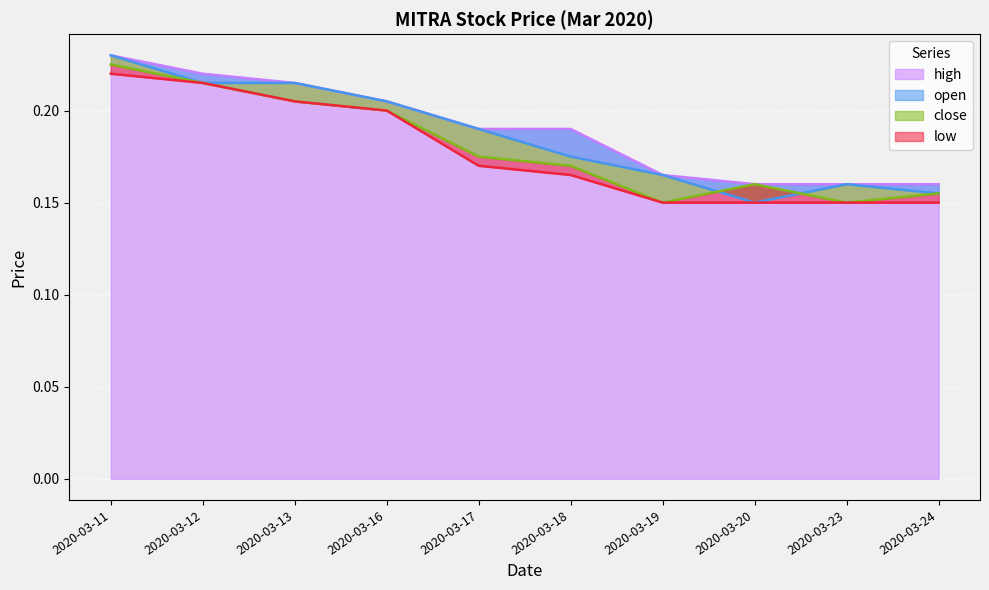

Rank the series by their average value, from lowest to highest.

low, close, open, high